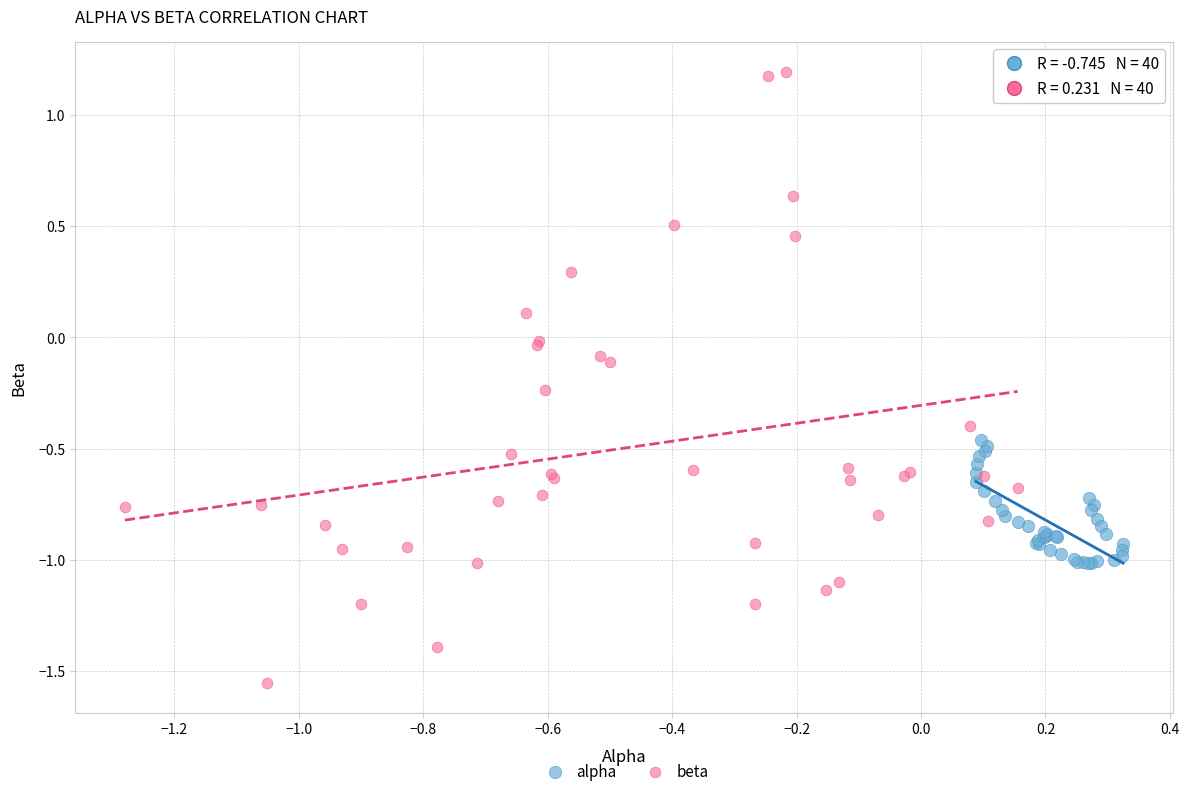

Which series has the widest spread of Y values?

beta